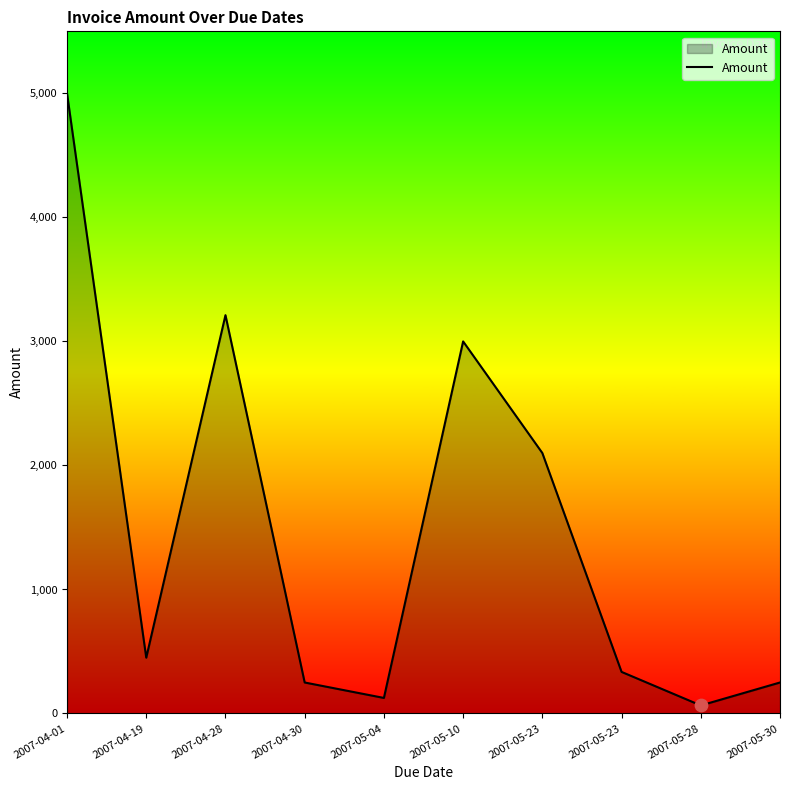

Approximately how many times larger is the value at 2007-05-23 compared to 2007-04-28?

0.1